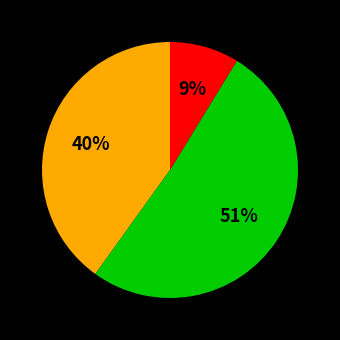

To the nearest percent, what is the average slice percentage?

33%